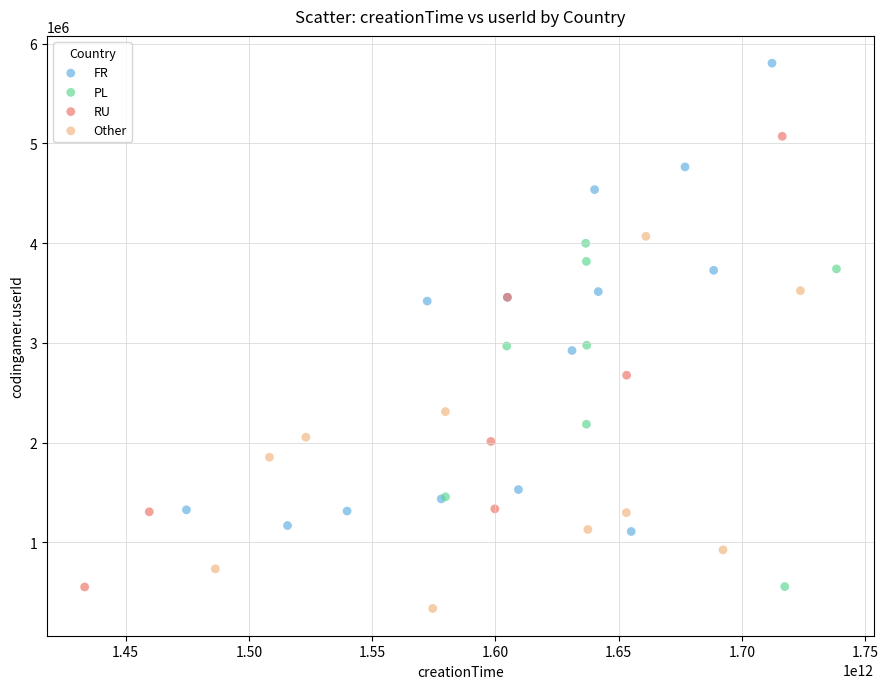

Which series reaches the maximum Y coordinate?

FR